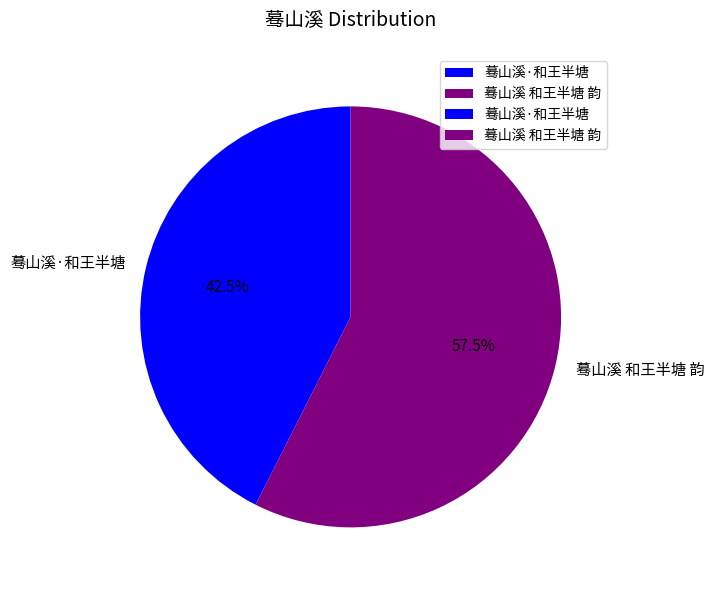

Is there a majority slice in this chart?

Yes